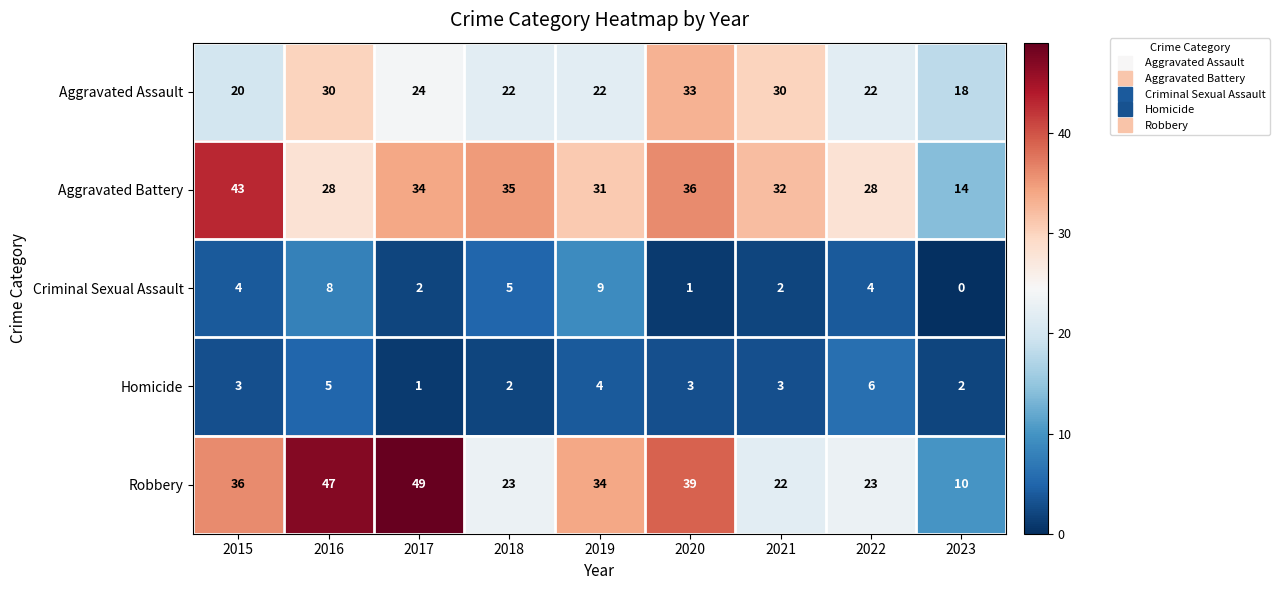

Which series has the largest range (max minus min)?

Robbery